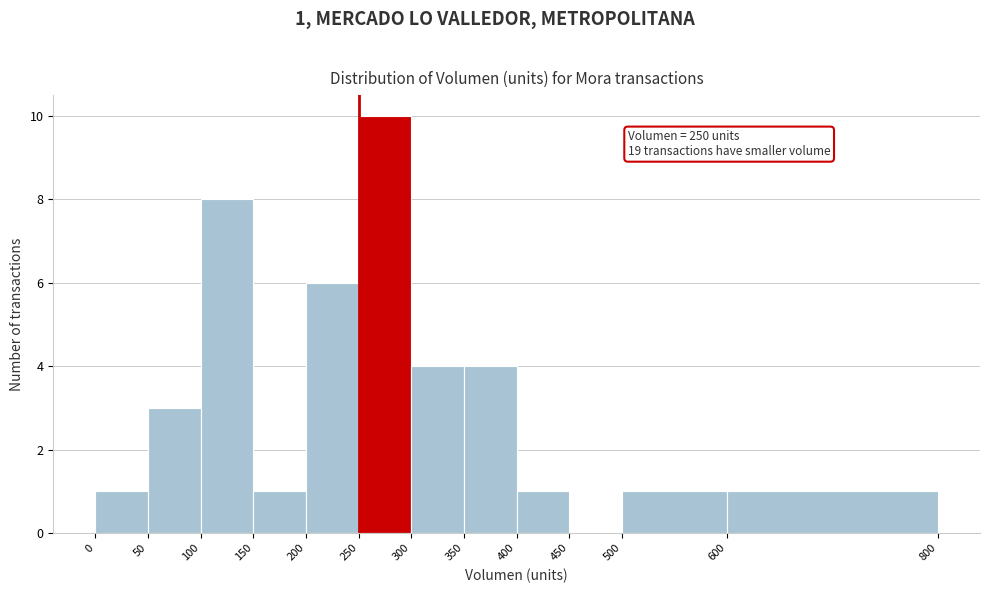

Which range on the x-axis has the tallest bar?

250 to 300